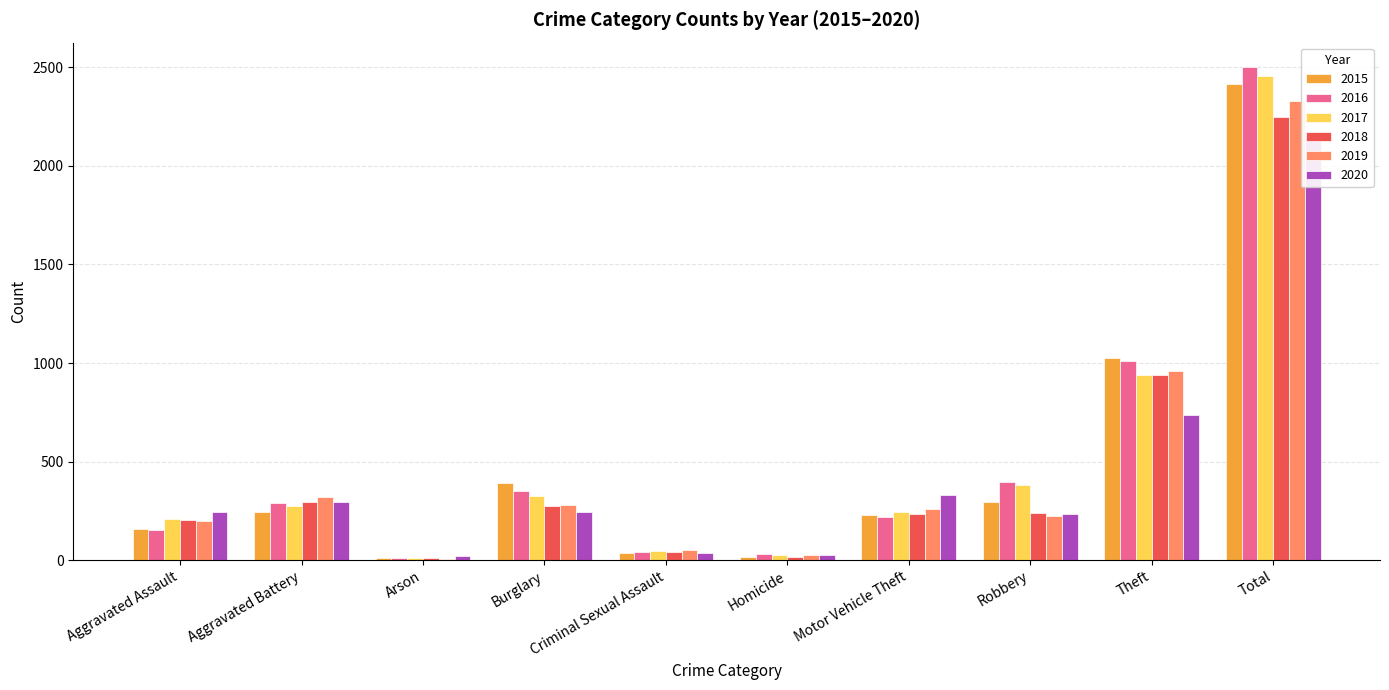

Is the value of 2016 at Motor Vehicle Theft greater than the value of 2020 at Total?

No